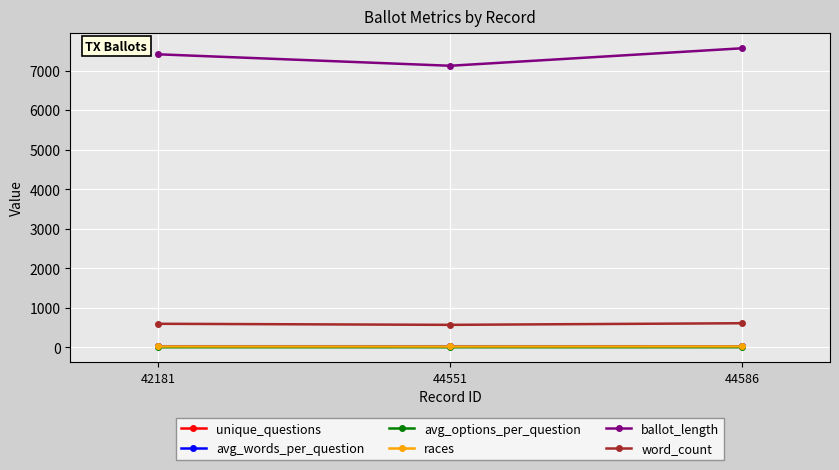

Does the chart have visible grid lines?

Yes